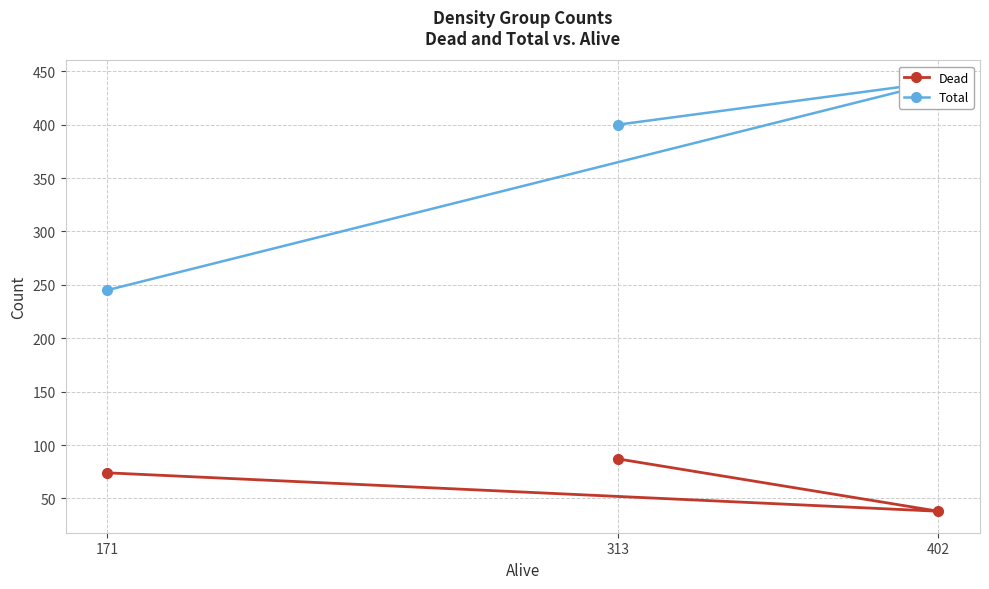

Rank the series by their maximum value, from lowest to highest.

Dead, Total